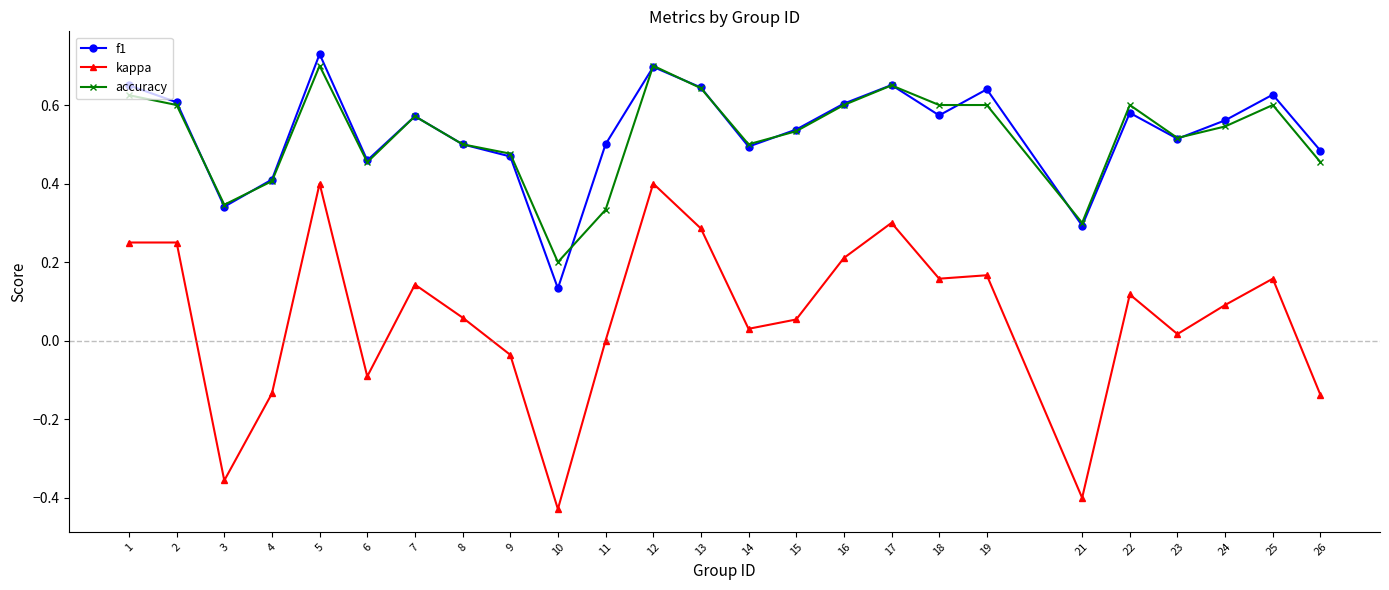

What are all the series names shown in the legend?

f1, kappa, accuracy